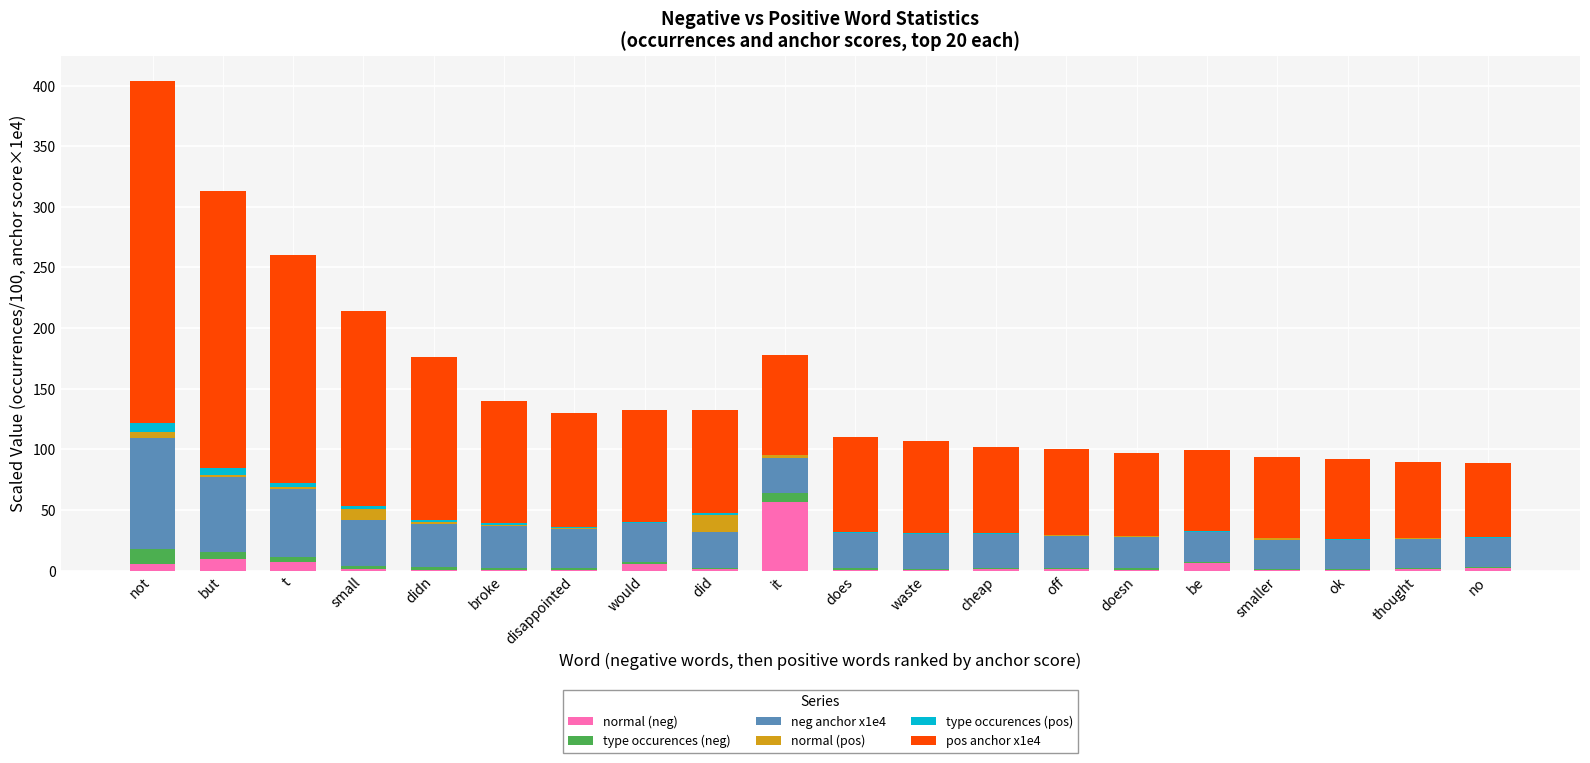

At which category is the sum across all series the highest?

not